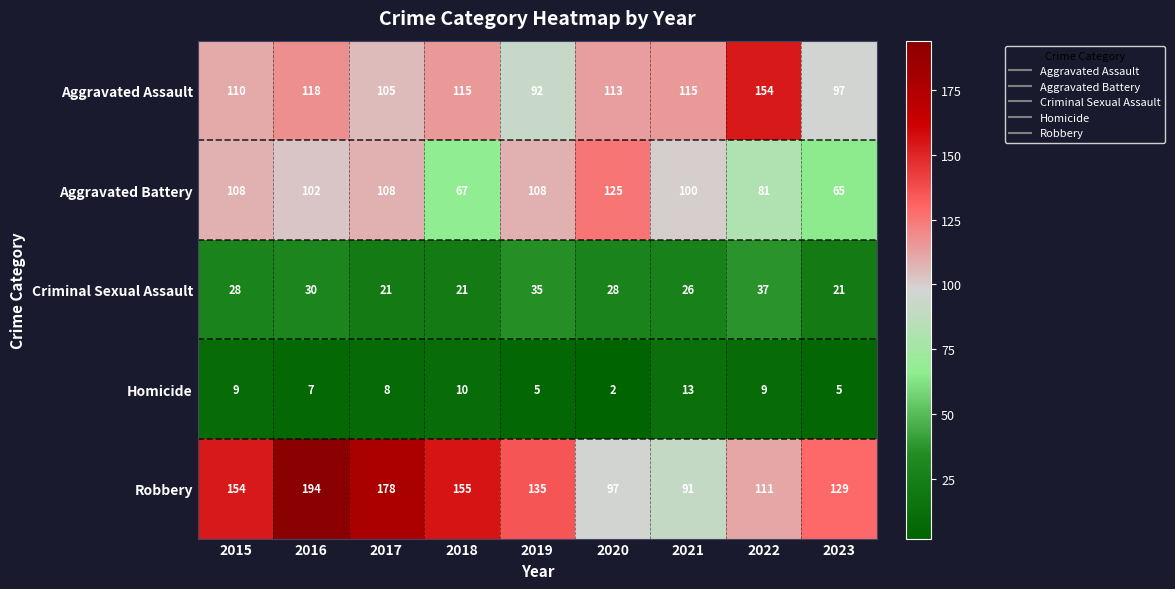

What is the difference between the second highest and minimum values in the Homicide series?

8